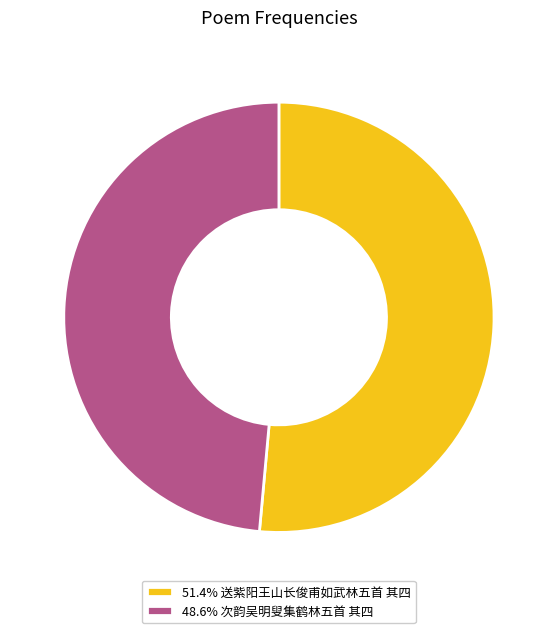

Is there a majority slice in this chart?

Yes